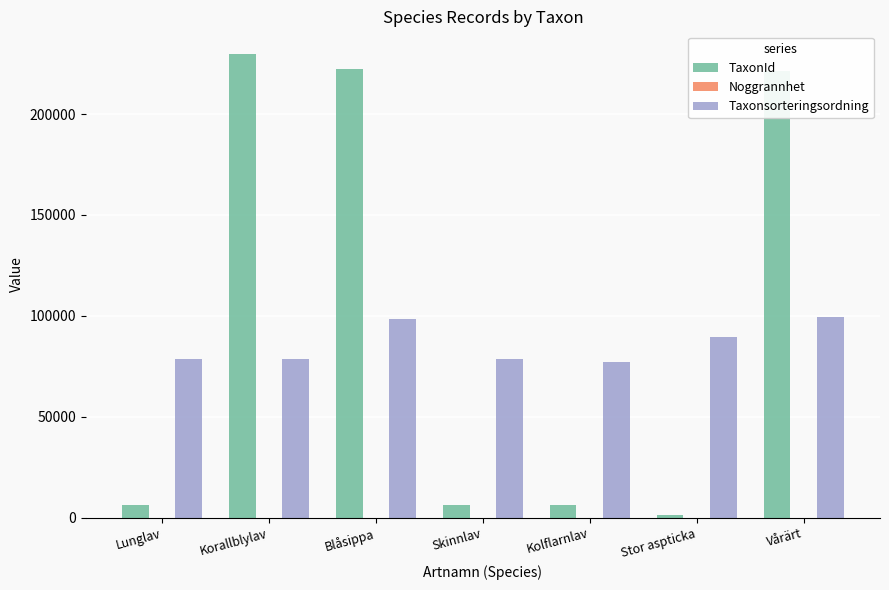

Does the chart contain stacked bars?

No